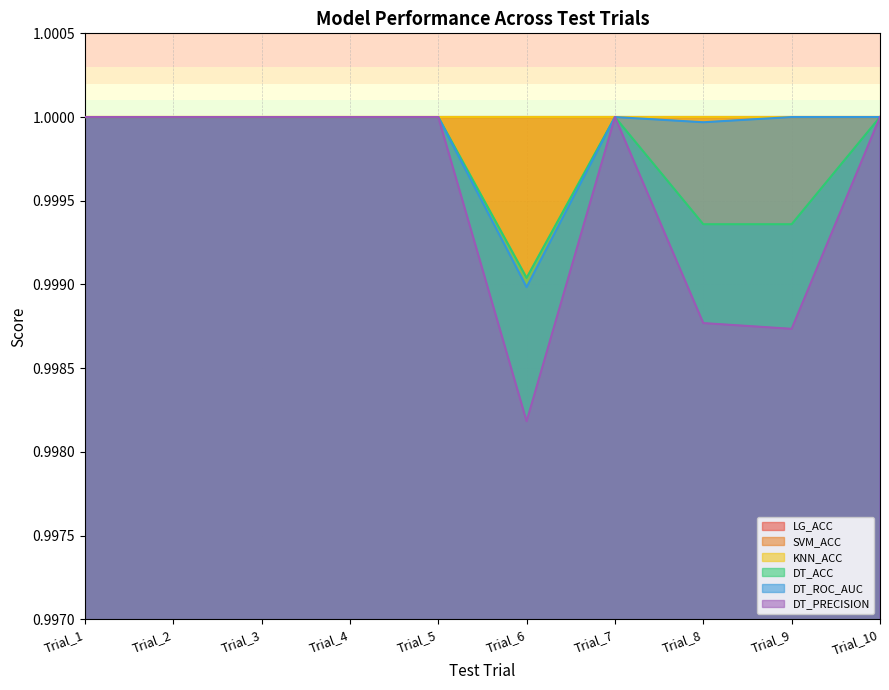

Which category has the lowest value in the DT_PRECISION series?

Trial_6